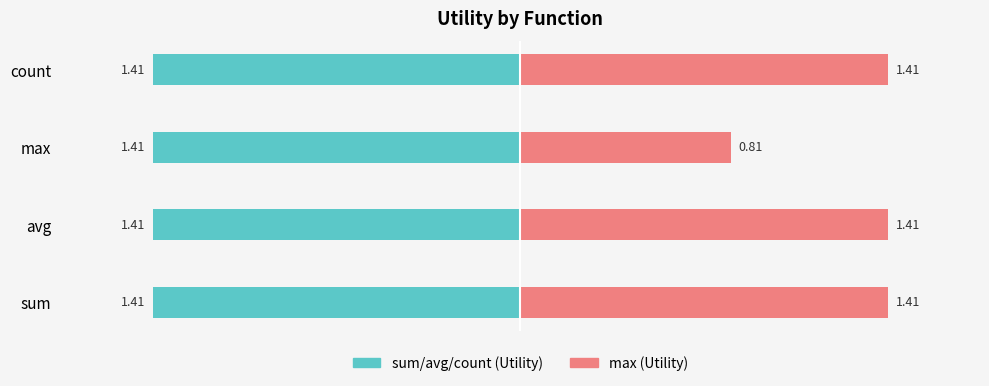

What is the lowest value of the max series?

0.8